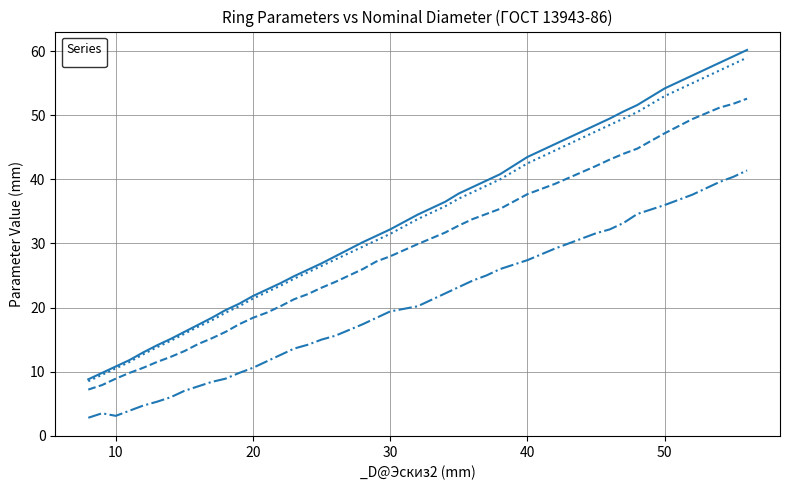

Which series has the largest total across all categories?

_d2@Эскиз1